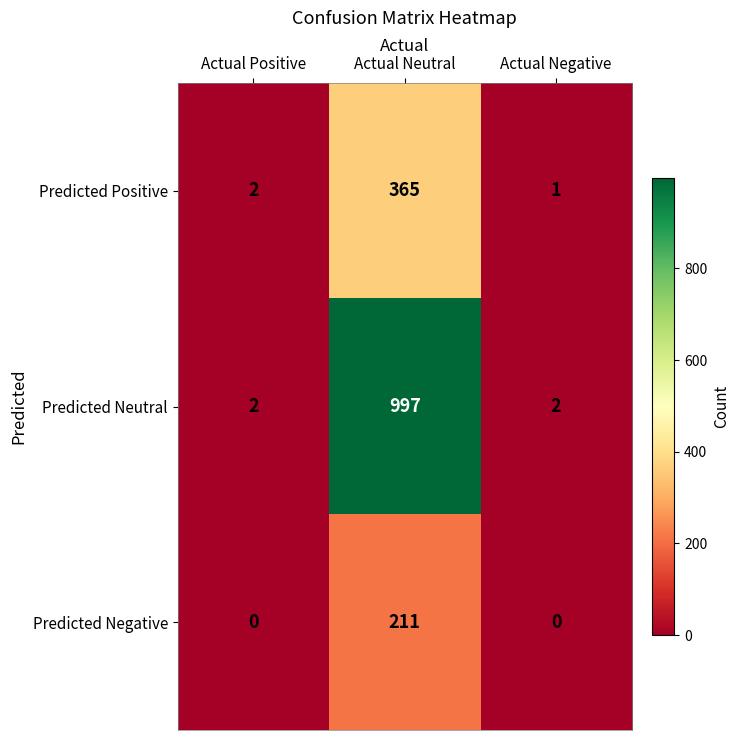

Is the value of Predicted Negative at Actual Neutral greater than the value of Predicted Neutral at Actual Positive?

Yes